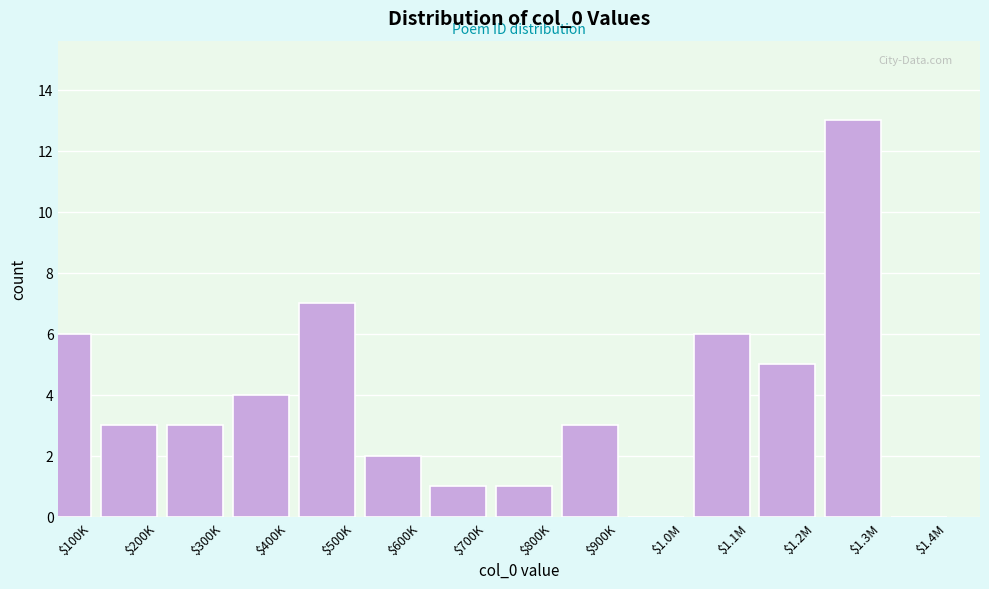

Which label corresponds to the largest value in the chart?

$1.3M